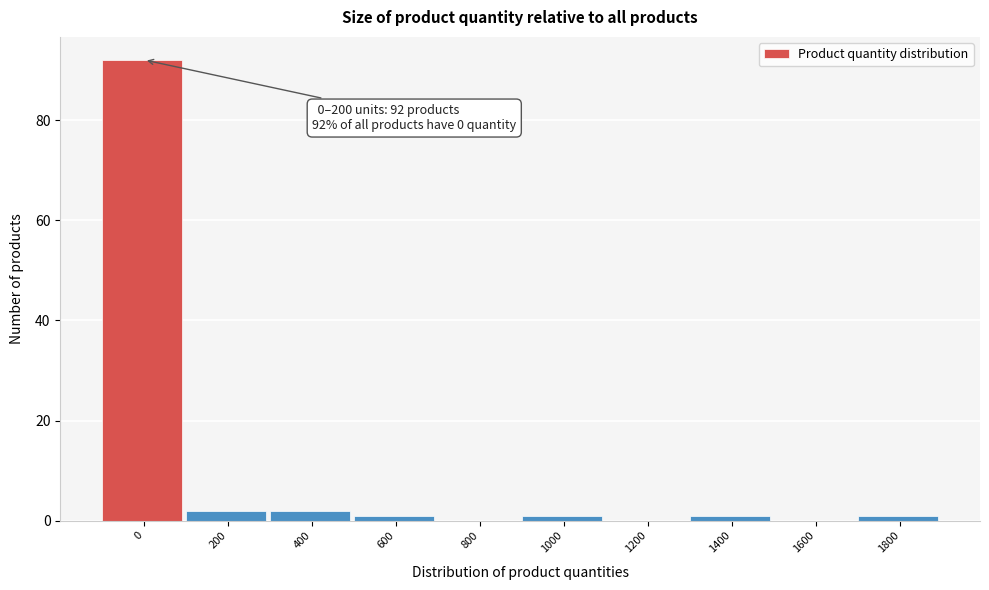

Reading left to right, list all the values displayed in this chart.

0=92	200=2	400=2	600=1	800=0	1000=1	1200=0	1400=1	1600=0	1800=1